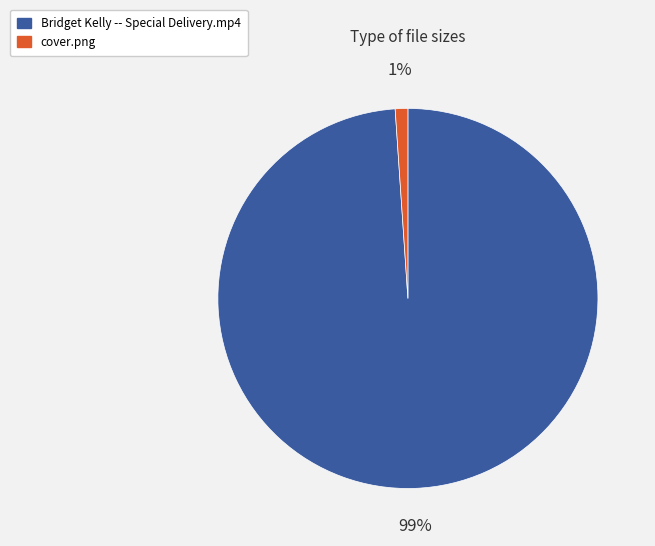

To the nearest percent, what percentage of the pie is Bridget Kelly -- Special Delivery.mp4?

99%